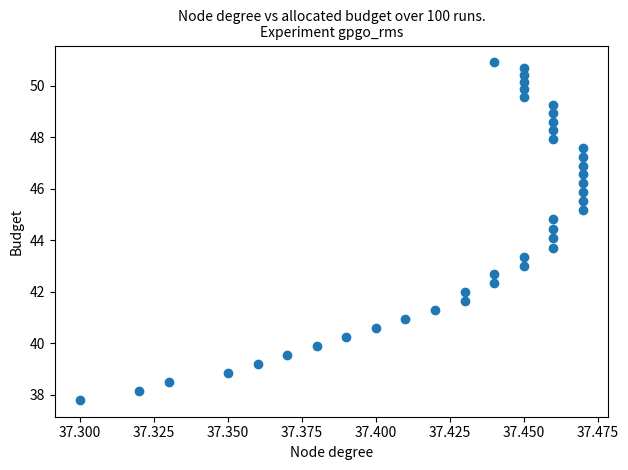

What is the range of Y values (max minus min)?

13.1